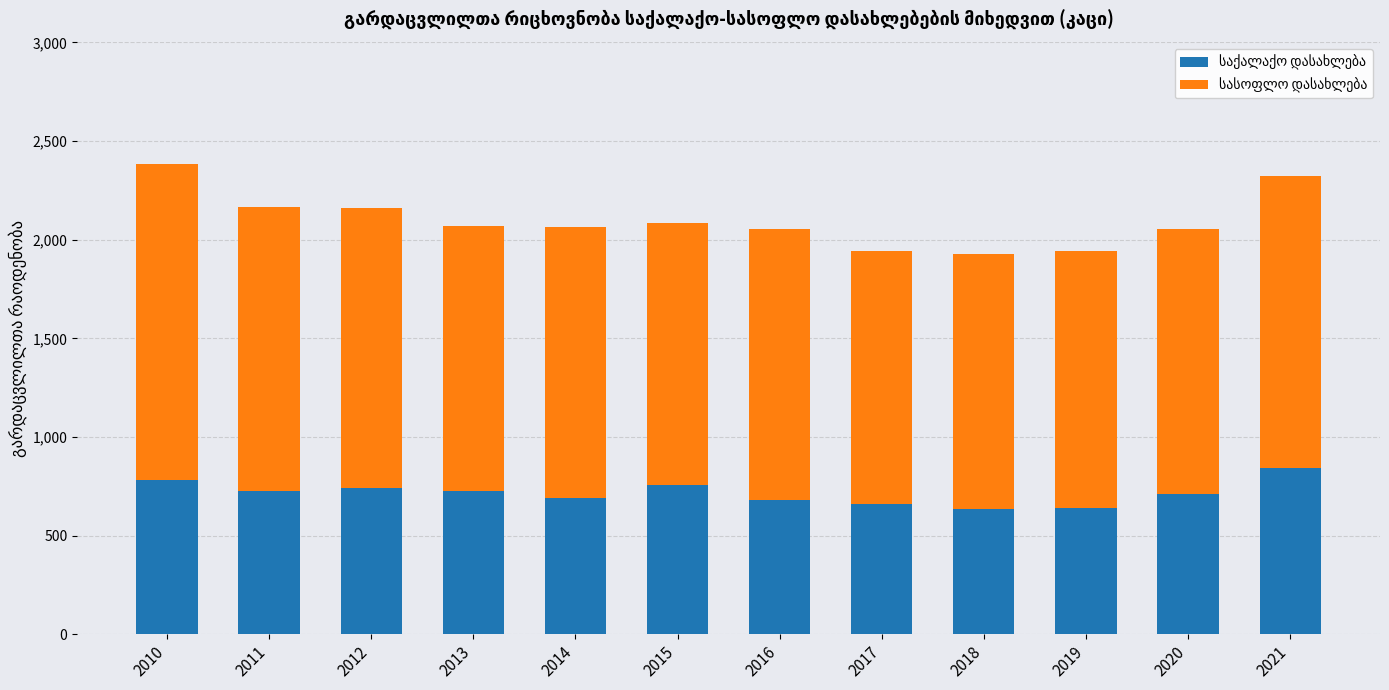

The value of საქალაქო დასახლება at 2013 is 955. True or false?

False